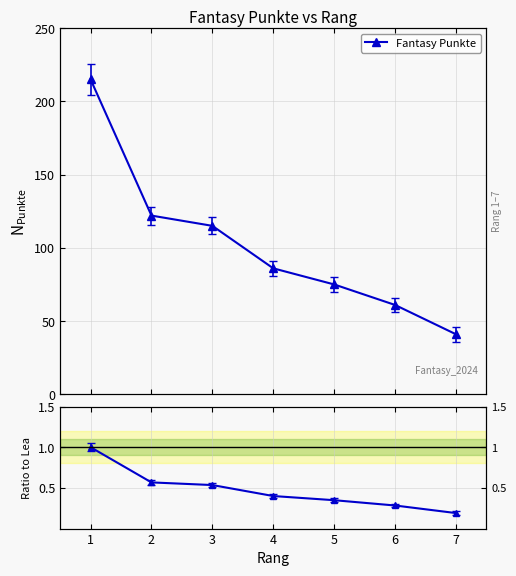

What is the highest value of the Fantasy Punkte series?

215